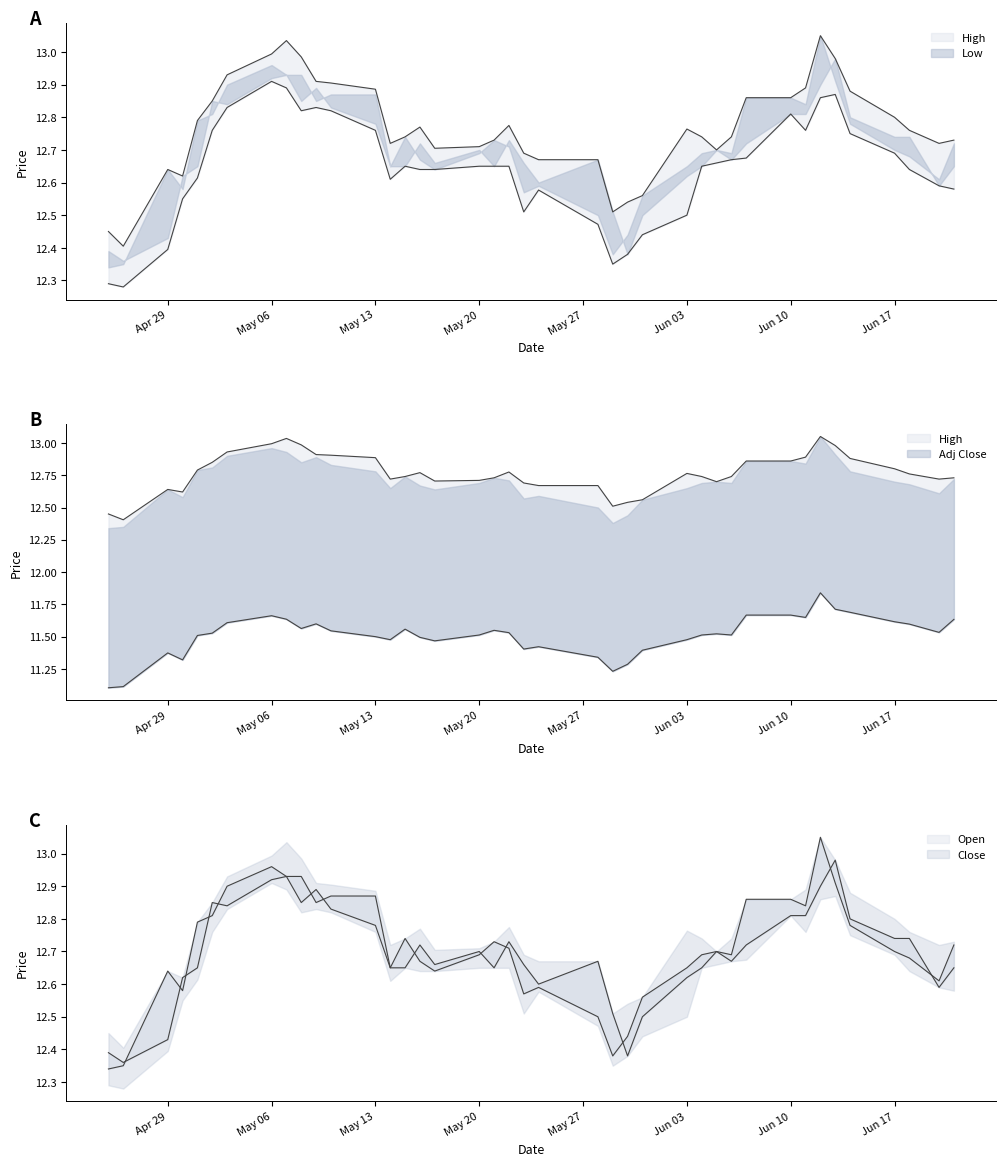

What are all the series names shown in the legend?

High, Low, Close, Open, Adj Close